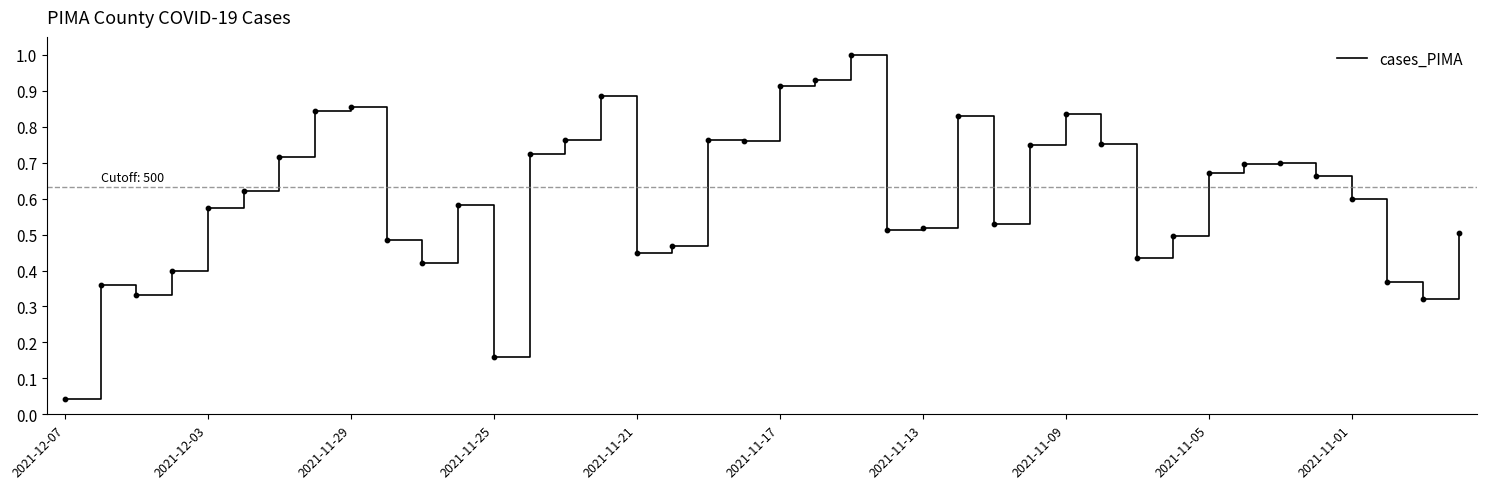

What is the difference between the maximum and minimum values?

1.0